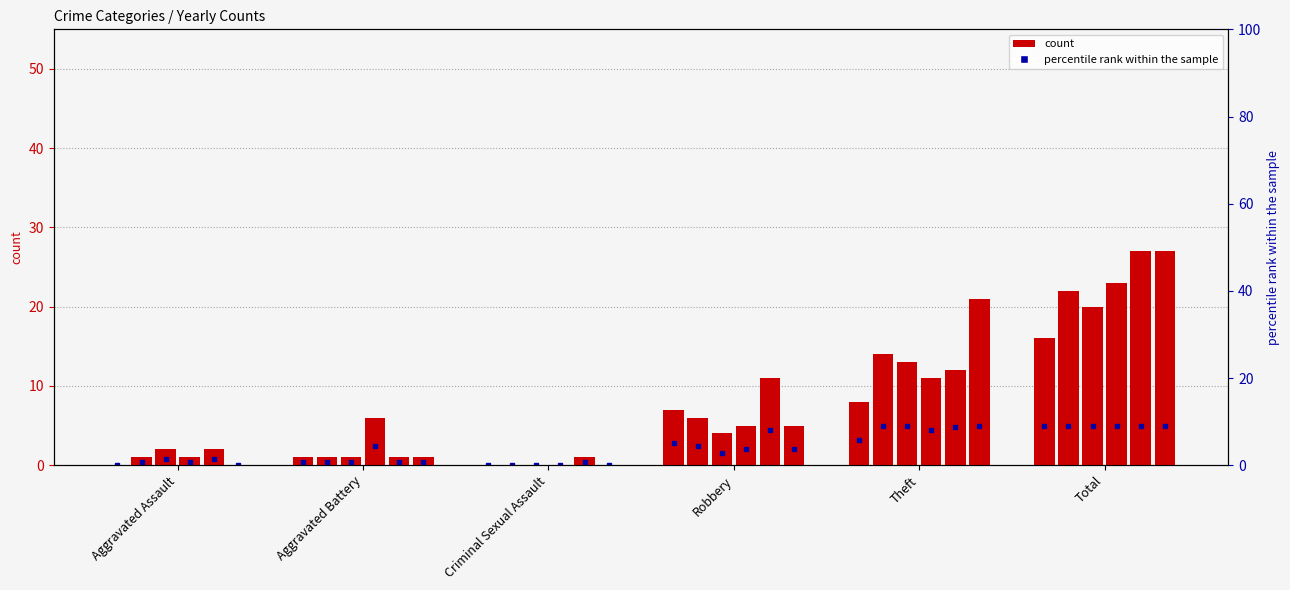

Reading right to left, what are all the values shown in this chart?

2021: Total=16	Theft=8	Robbery=7	Criminal Sexual Assault=0	Aggravated Battery=1	Aggravated Assault=0
2016: Total=22	Theft=14	Robbery=6	Criminal Sexual Assault=0	Aggravated Battery=1	Aggravated Assault=1
2017: Total=20	Theft=13	Robbery=4	Criminal Sexual Assault=0	Aggravated Battery=1	Aggravated Assault=2
2018: Total=23	Theft=11	Robbery=5	Criminal Sexual Assault=0	Aggravated Battery=6	Aggravated Assault=1
2022: Total=27	Theft=12	Robbery=11	Criminal Sexual Assault=1	Aggravated Battery=1	Aggravated Assault=2
2015: Total=27	Theft=21	Robbery=5	Criminal Sexual Assault=0	Aggravated Battery=1	Aggravated Assault=0